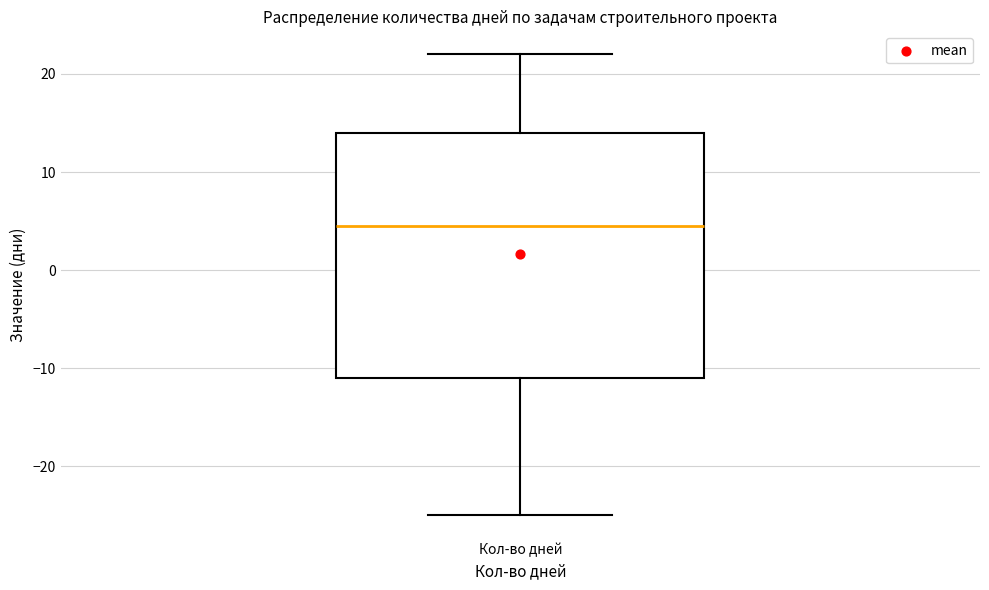

Where is the upper edge of the box for Кол-во дней on the y-axis? The values are not printed on the chart, so give them approximately, as read against the axis.

14